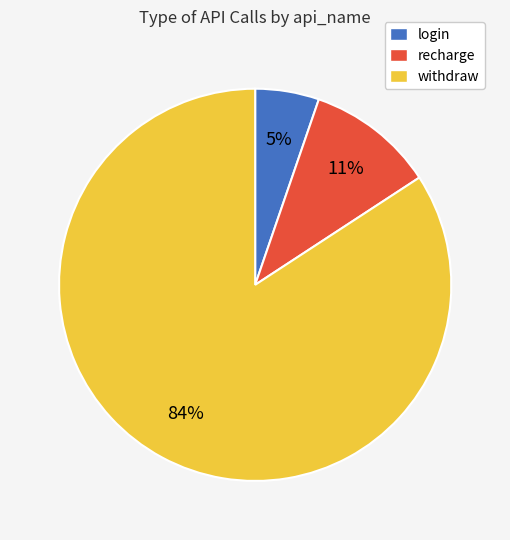

True or false: recharge accounts for 11% of the total.

True